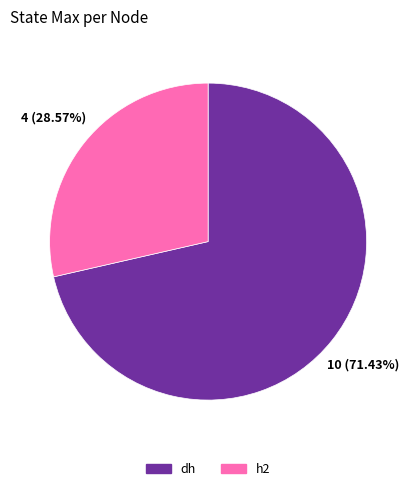

Is there a majority slice in this chart?

Yes